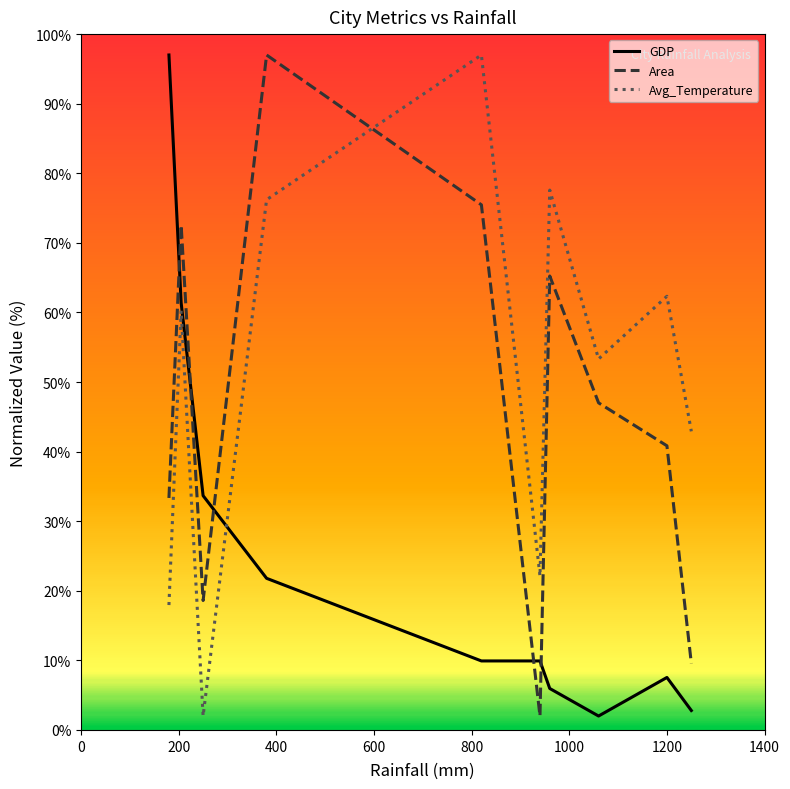

True or false: GDP and Area cross at least once.

True